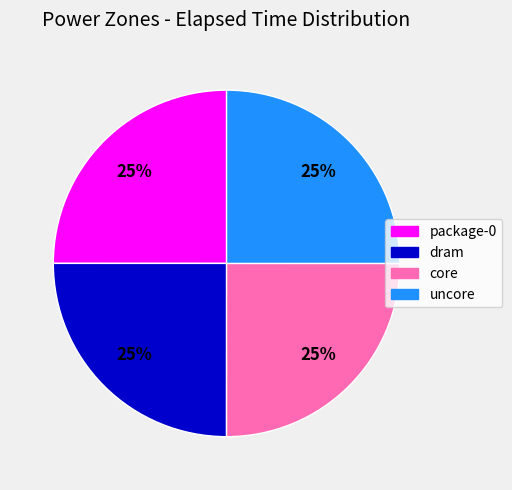

To the nearest percent, what percentage of the pie is core?

25%